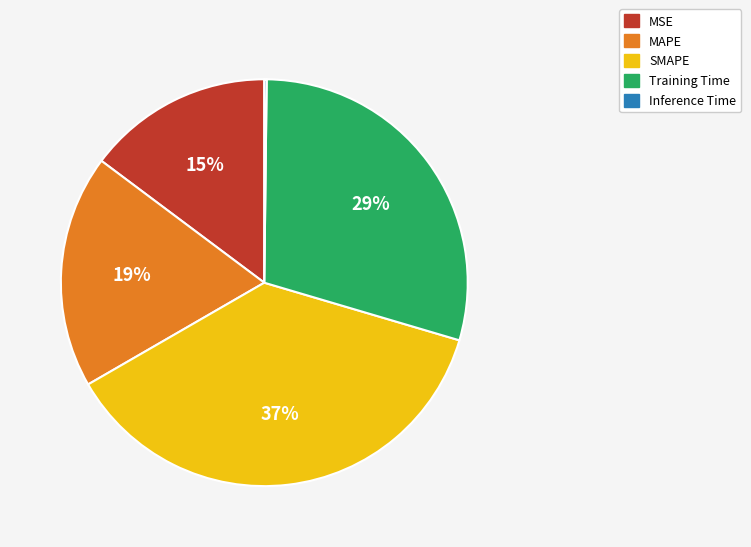

Do Training Time and MAPE together represent more than half of the pie?

No